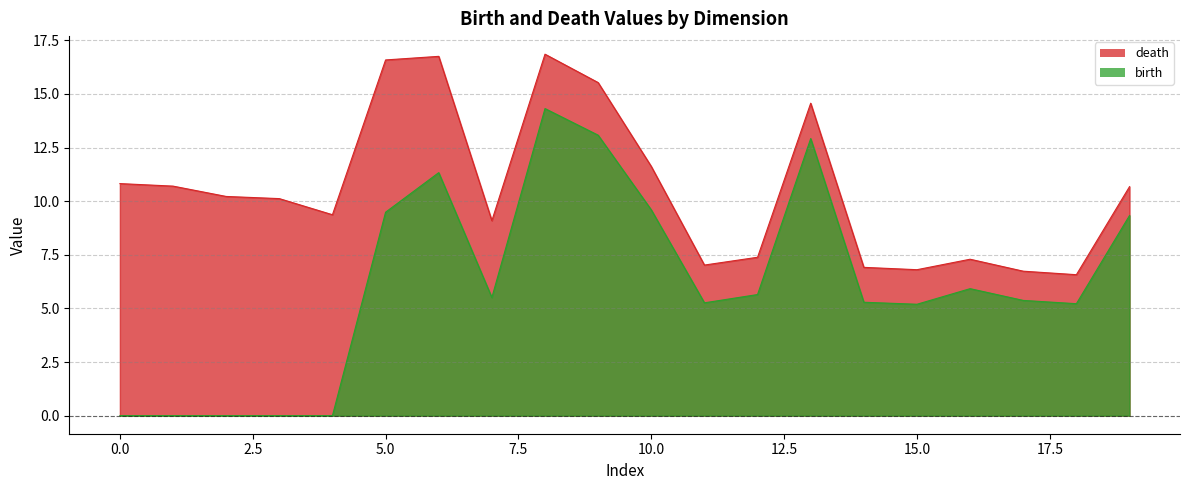

What is the difference between the highest and lowest values at 0?

10.8